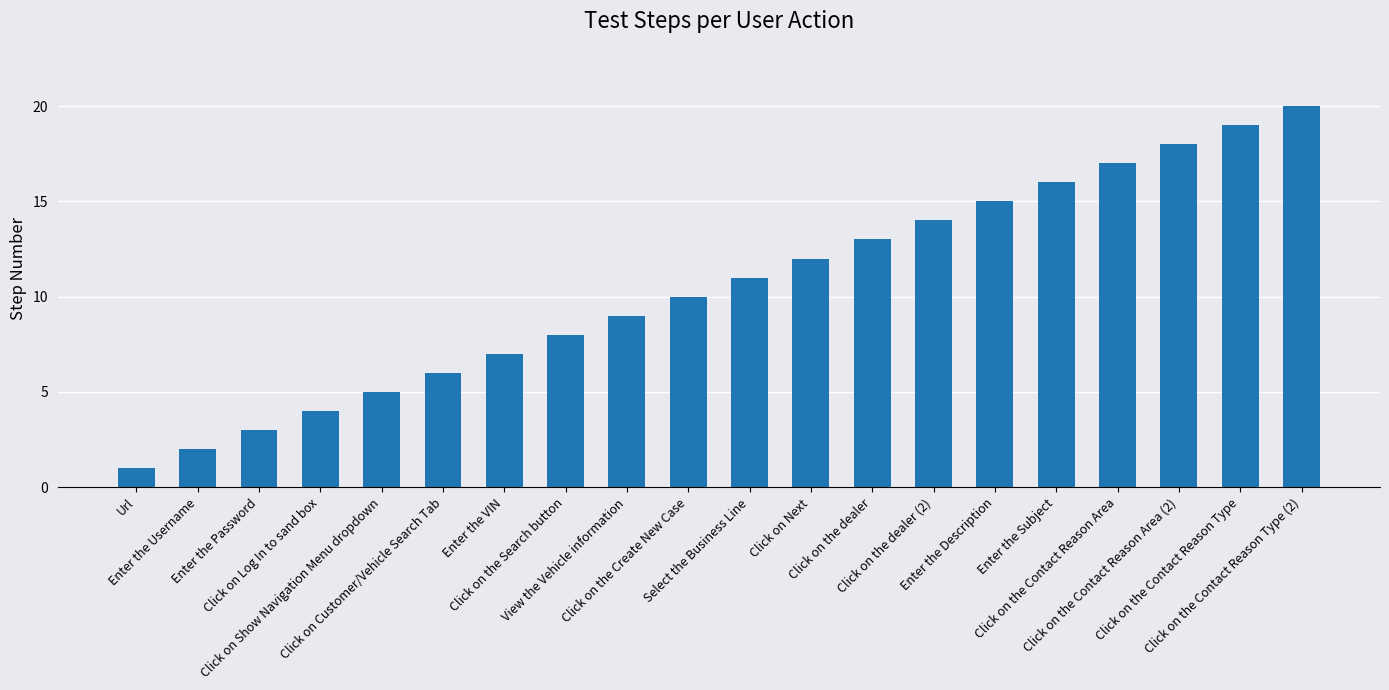

Rank the categories by value from lowest to highest.

Url, Enter the Username, Enter the Password, Click on Log In to sand box, Click on Show Navigation Menu dropdown, Click on Customer/Vehicle Search Tab, Enter the VIN, Click on the Search button, View the Vehicle information, Click on the Create New Case, Select the Business Line, Click on Next, Click on the dealer, Click on the dealer (2), Enter the Description, Enter the Subject, Click on the Contact Reason Area, Click on the Contact Reason Area (2), Click on the Contact Reason Type, Click on the Contact Reason Type (2)